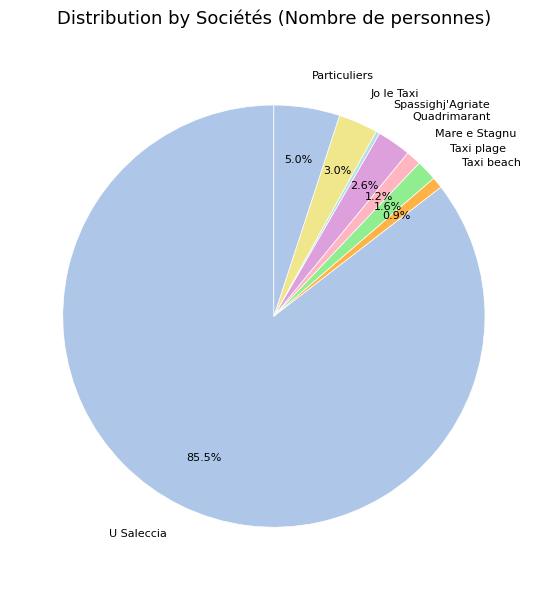

Is there a majority slice in this chart?

Yes